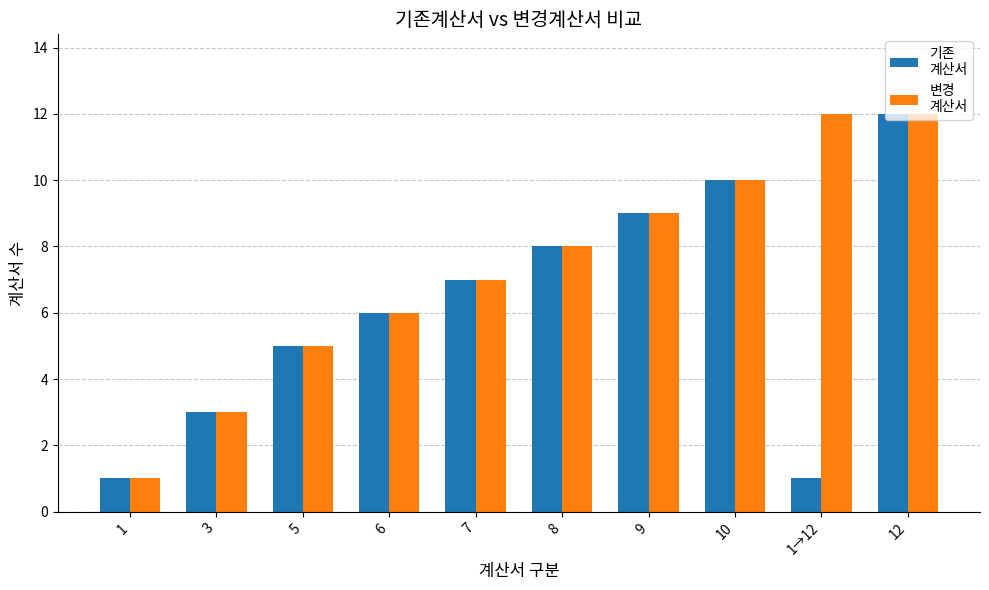

Count the number of data series in this chart.

2